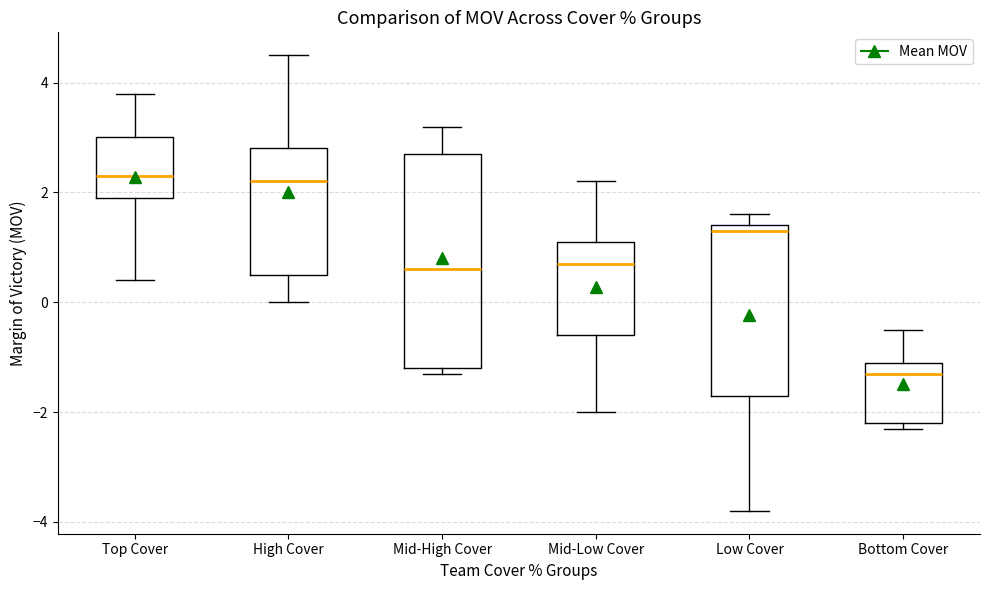

Which box is the tallest, from its lower edge to its upper edge?

Mid-High Cover